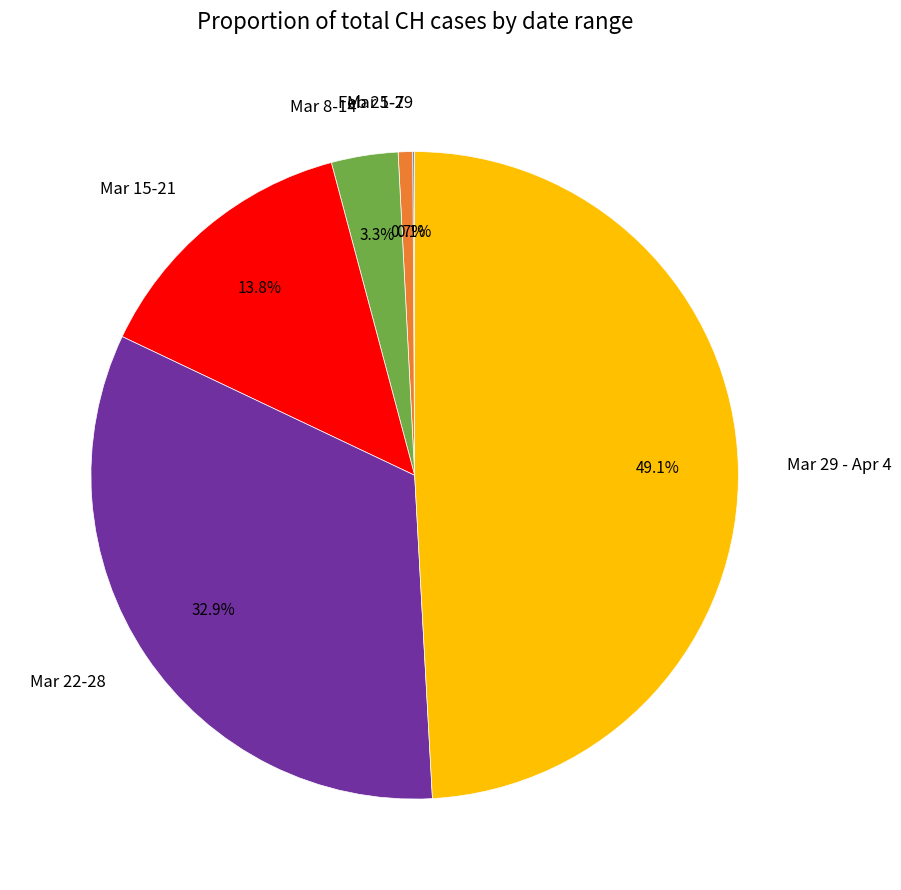

What is the largest slice in the pie chart?

Mar 29 - Apr 4